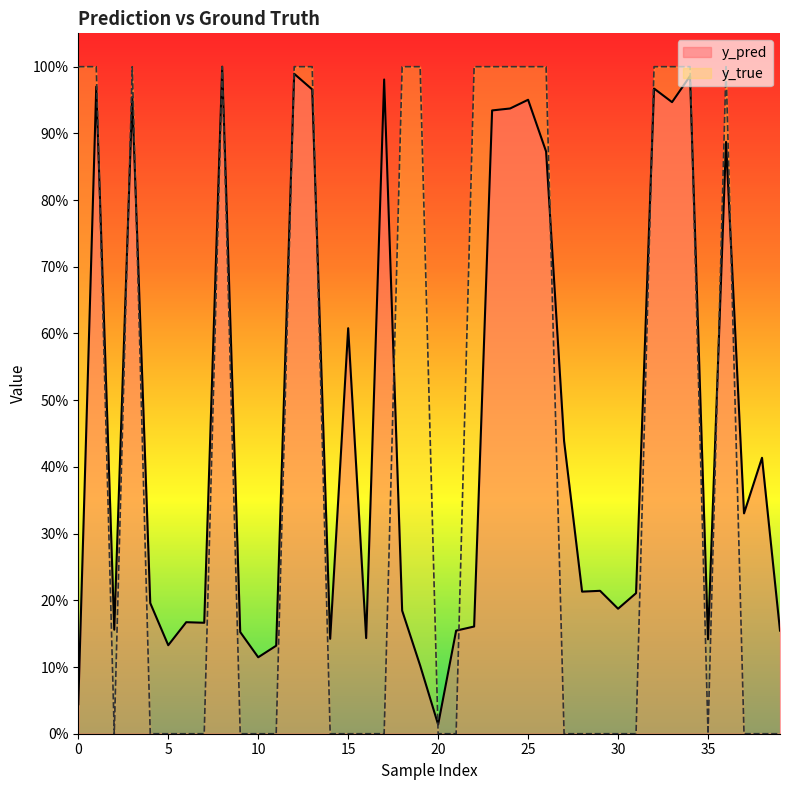

List the series in order of their peak value, highest first.

y_true, y_pred